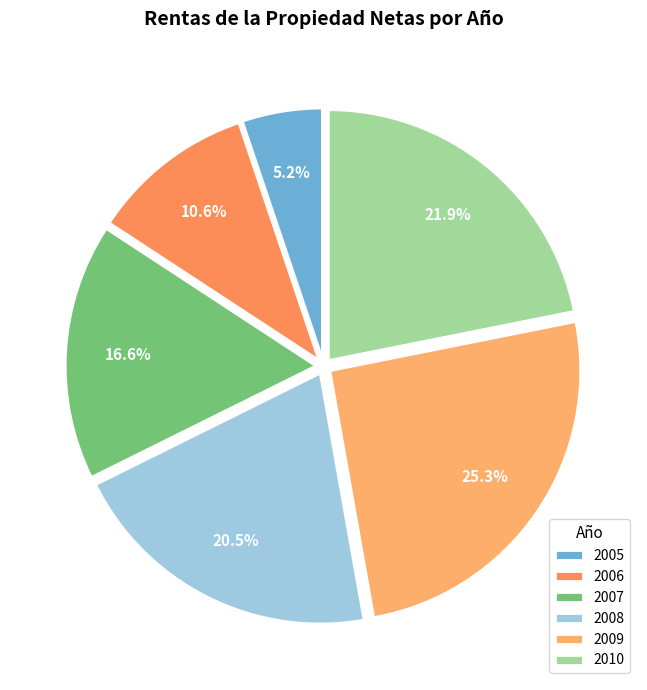

What is the change in value from 2007 to 2009?

+766034